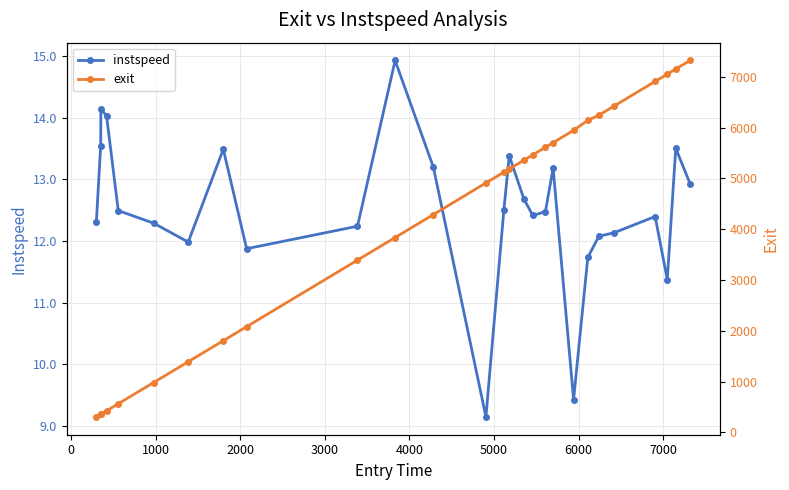

True or false: exit and instspeed cross at least once.

False